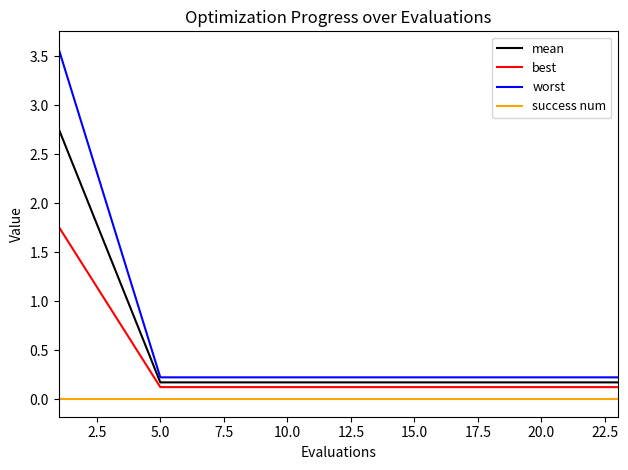

Which series has the largest range (max minus min)?

worst